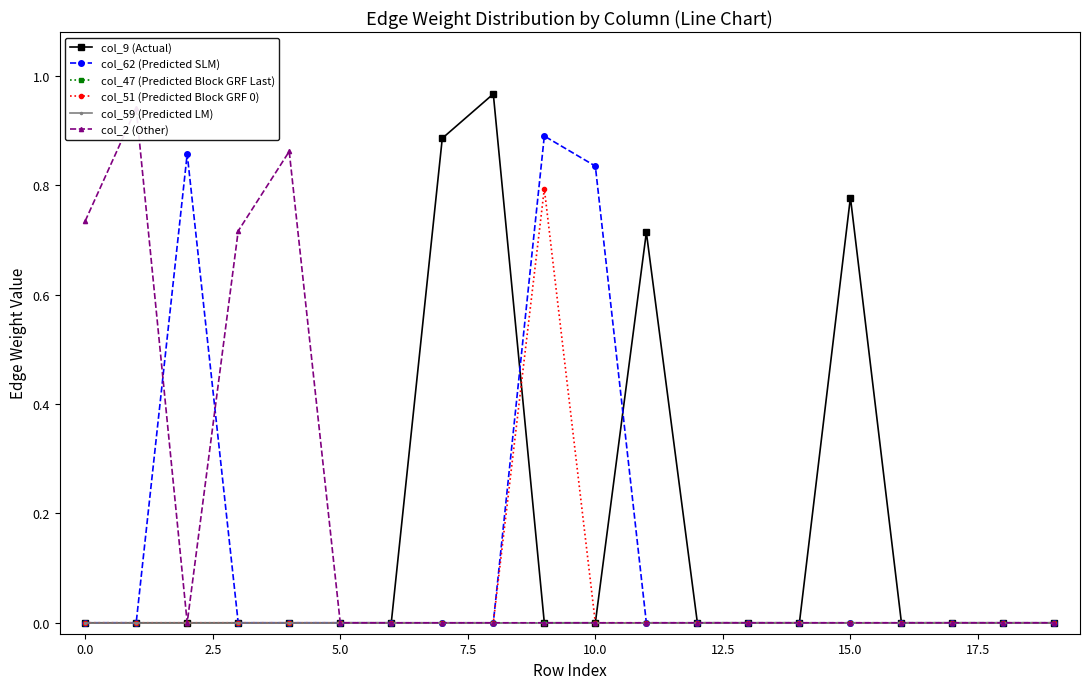

Which series changed the most between 15.0 and 19?

col_9 (Actual)